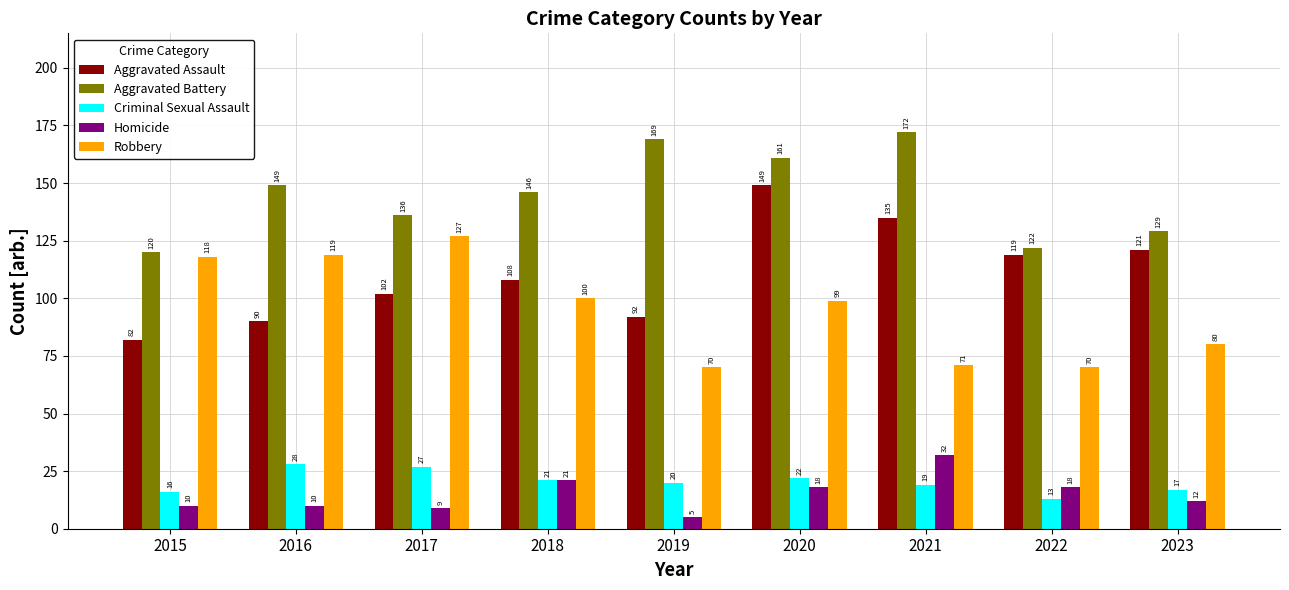

What are all the series names shown in the legend?

Aggravated Assault, Aggravated Battery, Criminal Sexual Assault, Homicide, Robbery